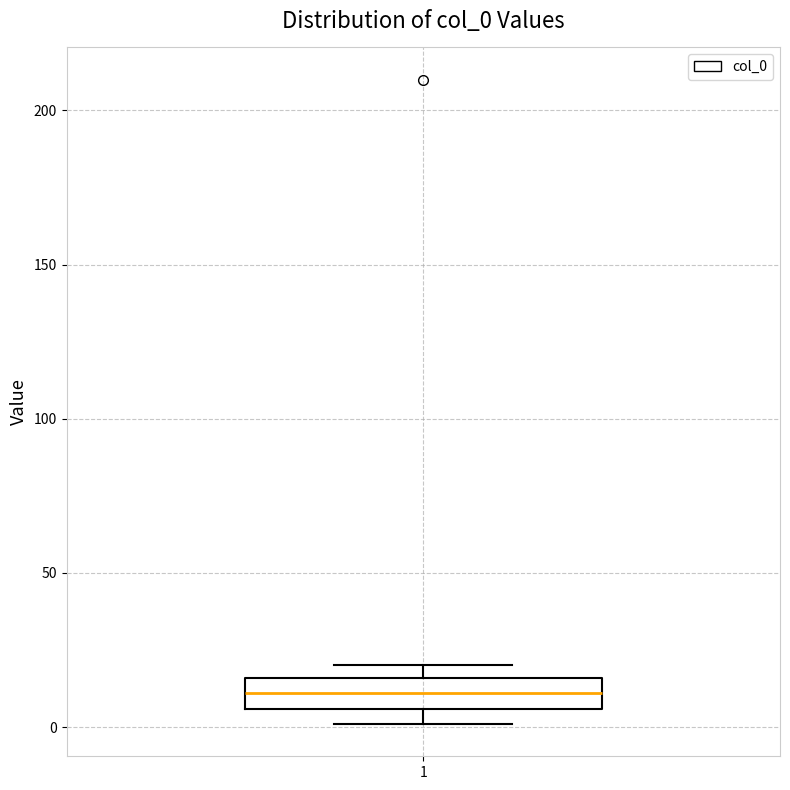

Transcribe this box plot: give where the median line is, the range the box spans, and where the two whiskers end, as read against the y-axis. The values are not printed on the chart, so give them approximately, as read against the axis.

median 10, box 5 to 15, whiskers 0 to 20